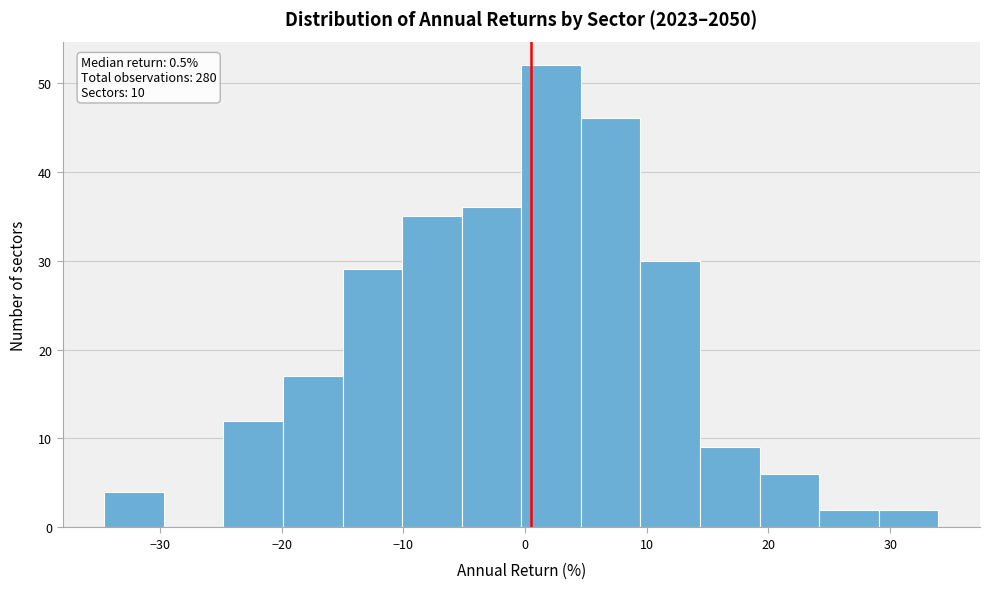

Over which range of the x-axis is the bar tallest?

0 to 5